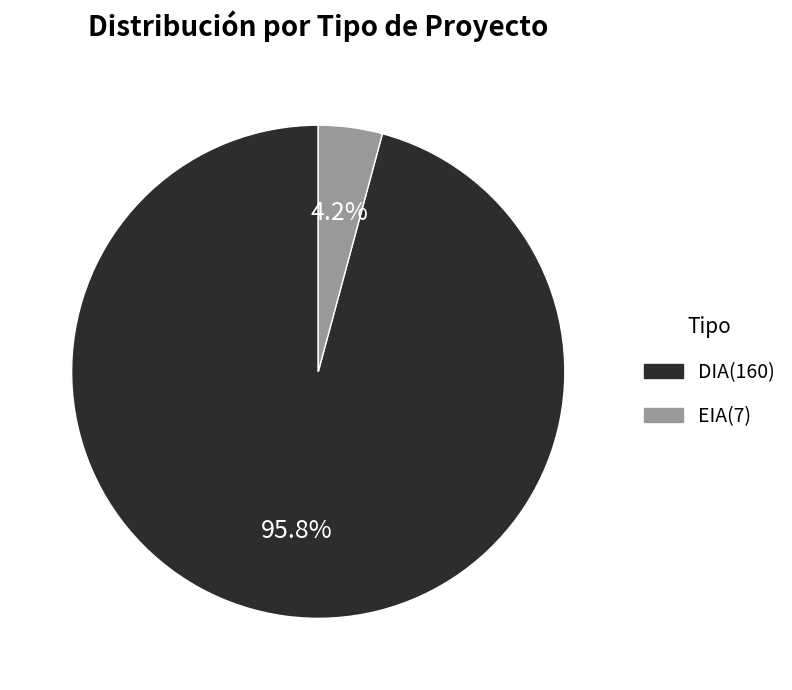

Is there any slice that represents more than half of the pie?

Yes